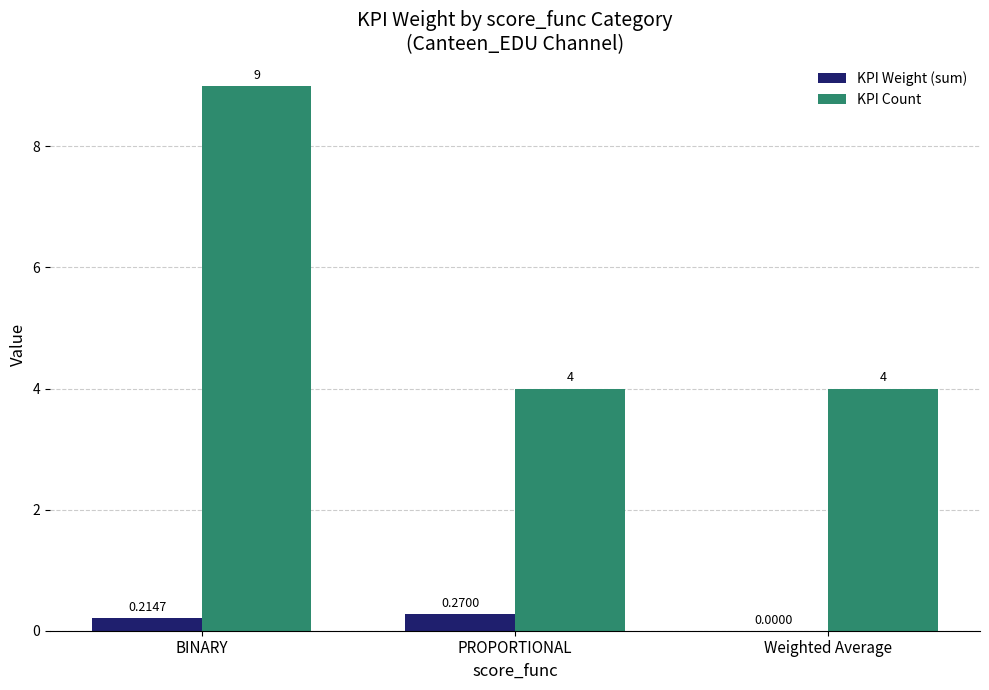

Which series has the widest spread of values?

KPI Count